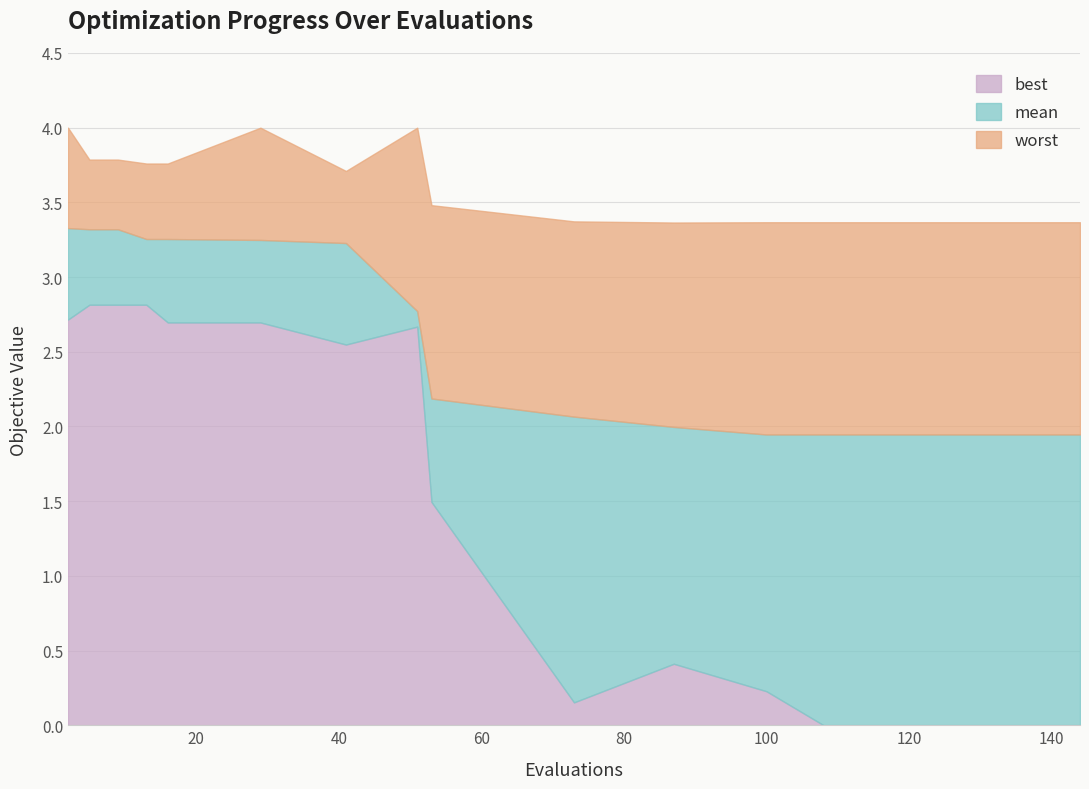

How many lines are shown in the chart?

3